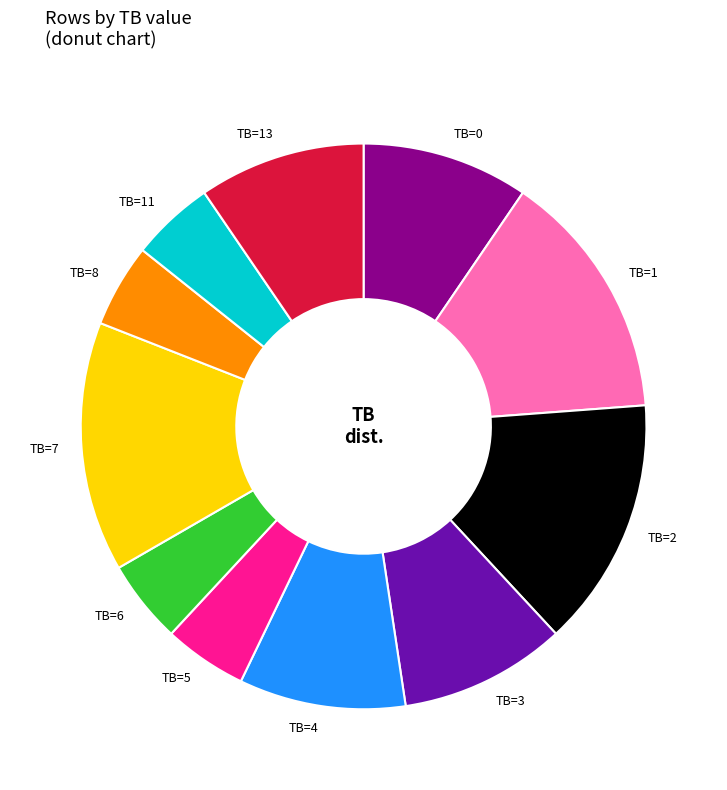

The TB=2 slice represents 14% of the pie. True or false?

True